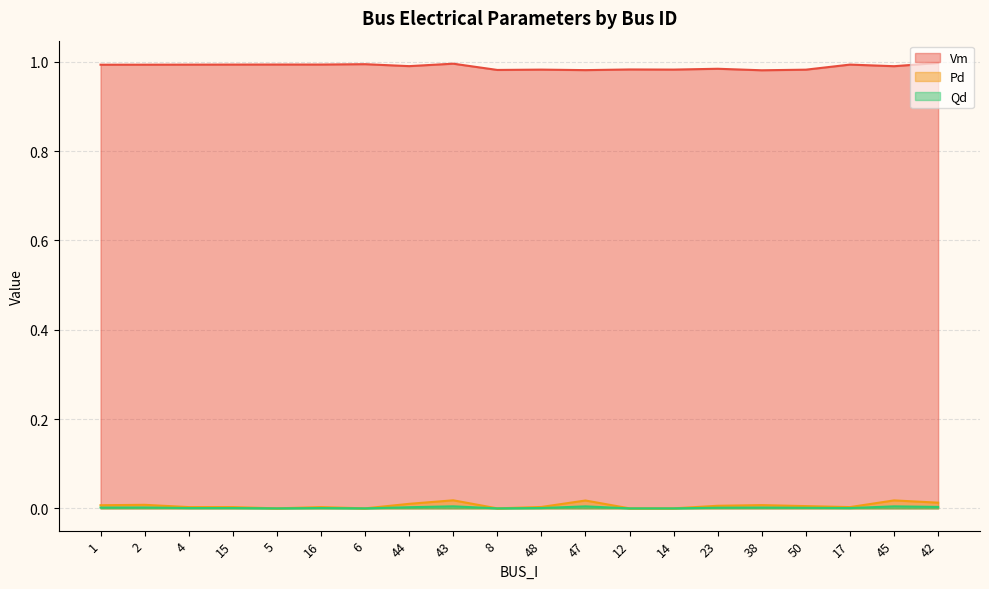

How many interior local valleys does the Vm series have?

7